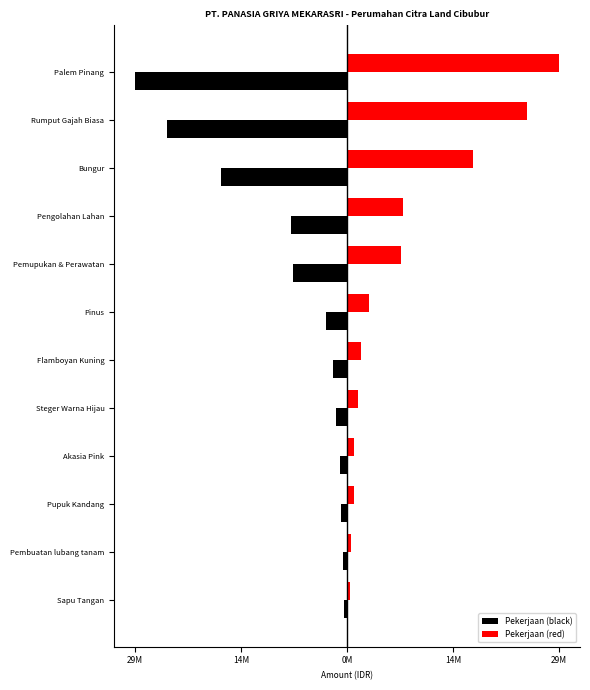

List the series in order of their overall mean, highest first.

Pekerjaan (red), Pekerjaan (black)